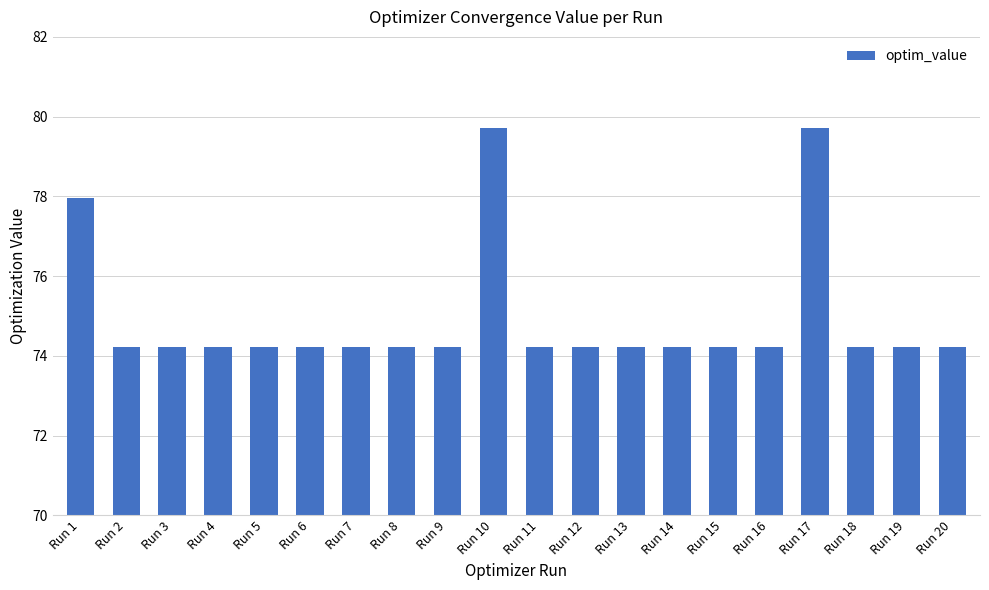

True or false: the data shows 74.2 at Run 7.

True